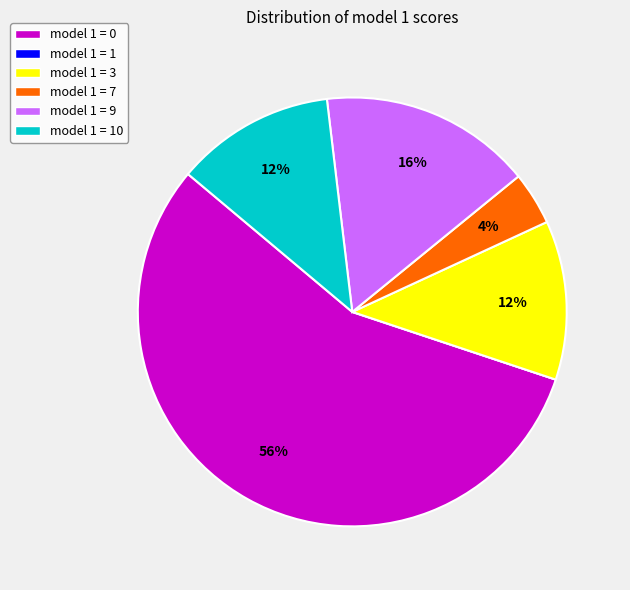

To the nearest percent, what is the difference between the largest and smallest slice percentages?

56%